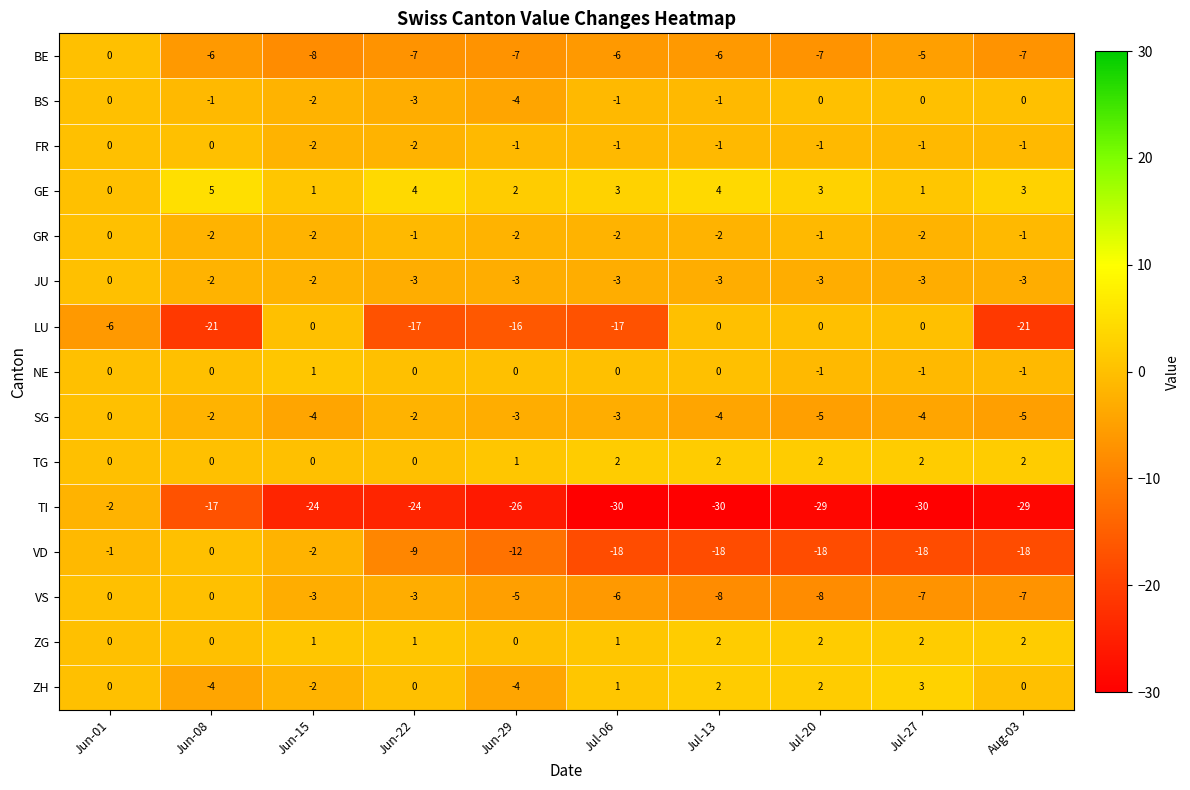

What is the smallest value displayed?

-30